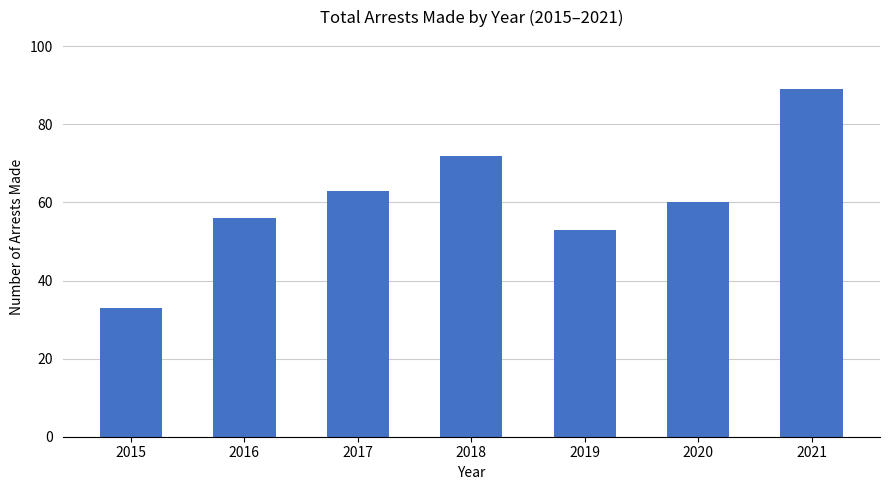

What is the difference between the values at 2017 and 2021?

26